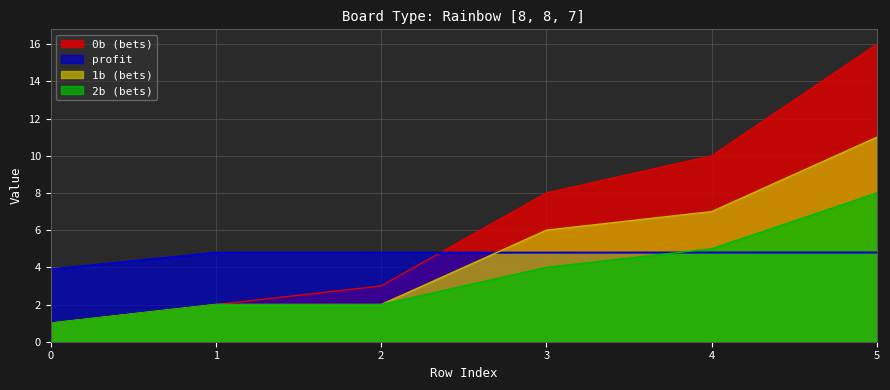

Reading right to left, extract all data points from this chart.

0b: 5=16.0	4=10.0	3=8.0	2=3.0	1=2.0	0=1.0
1b: 5=11.0	4=7.0	3=6.0	2=2.0	1=2.0	0=1.0
2b: 5=8.0	4=5.0	3=4.0	2=2.0	1=2.0	0=1.0
profit: 5=4.8	4=4.8	3=4.8	2=4.8	1=4.8	0=3.9